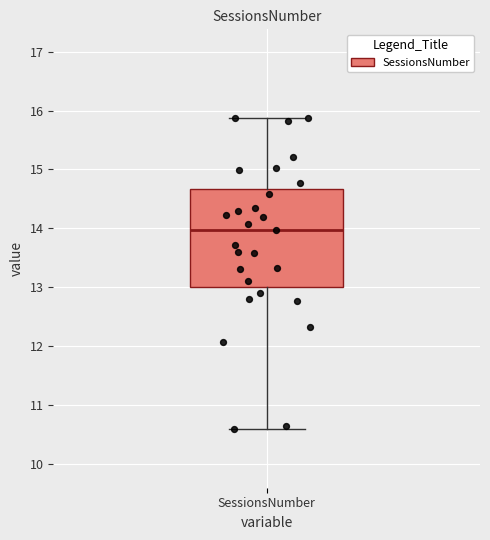

Where is the upper edge of the box for SessionsNumber on the y-axis? The values are not printed on the chart, so give them approximately, as read against the axis.

14.7